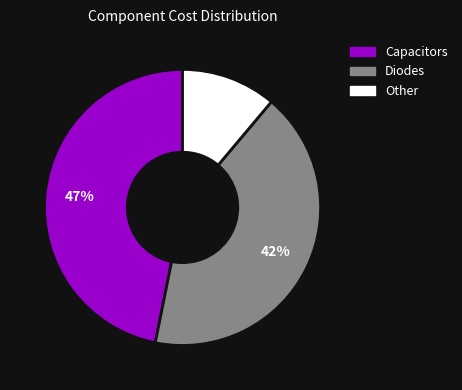

The Other slice represents 17% of the pie. True or false?

False